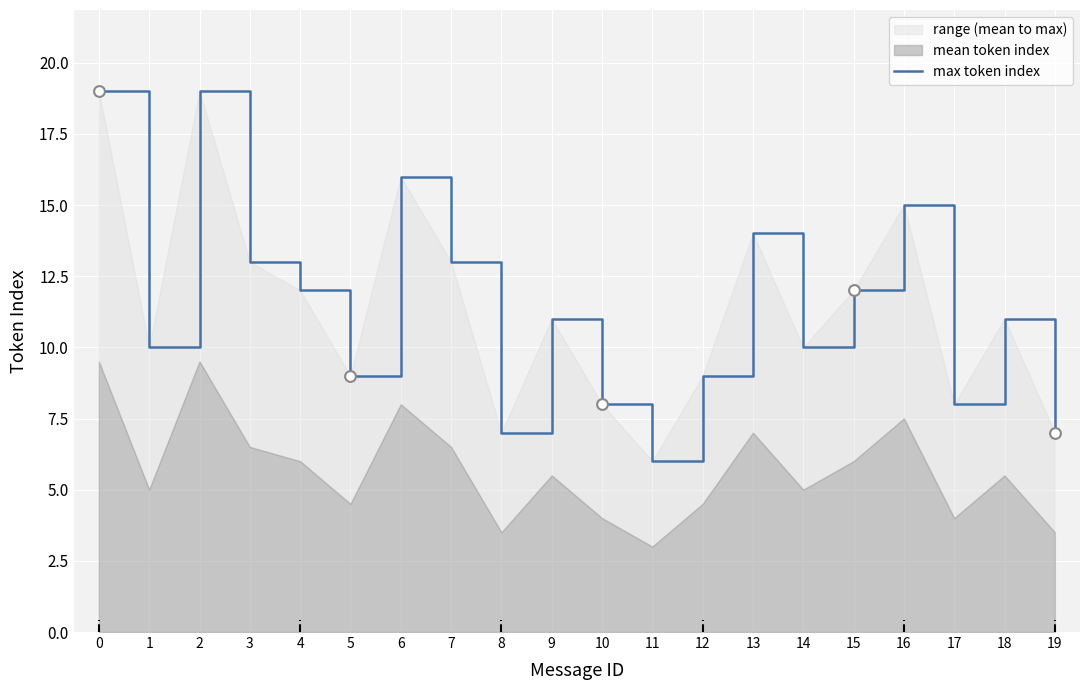

What is the change in value from 2 to 3?

-6